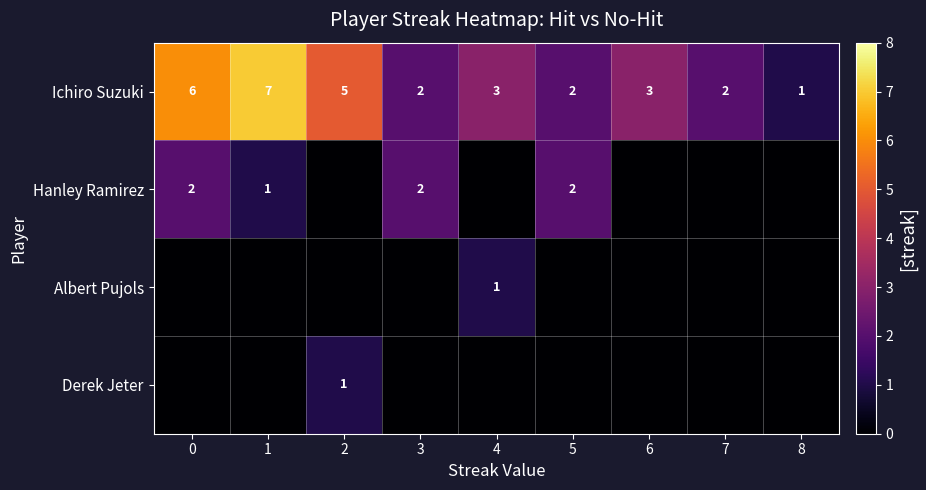

What is the greatest value displayed?

7